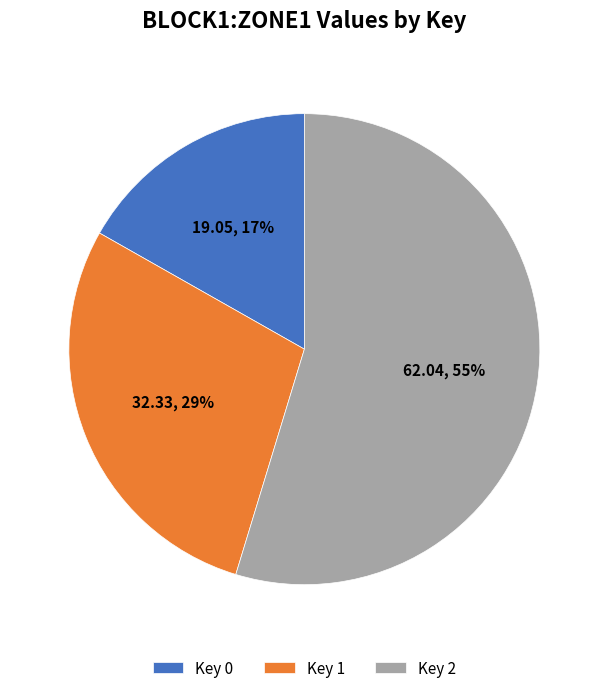

To the nearest percent, what percentage of the pie is Key 1?

29%